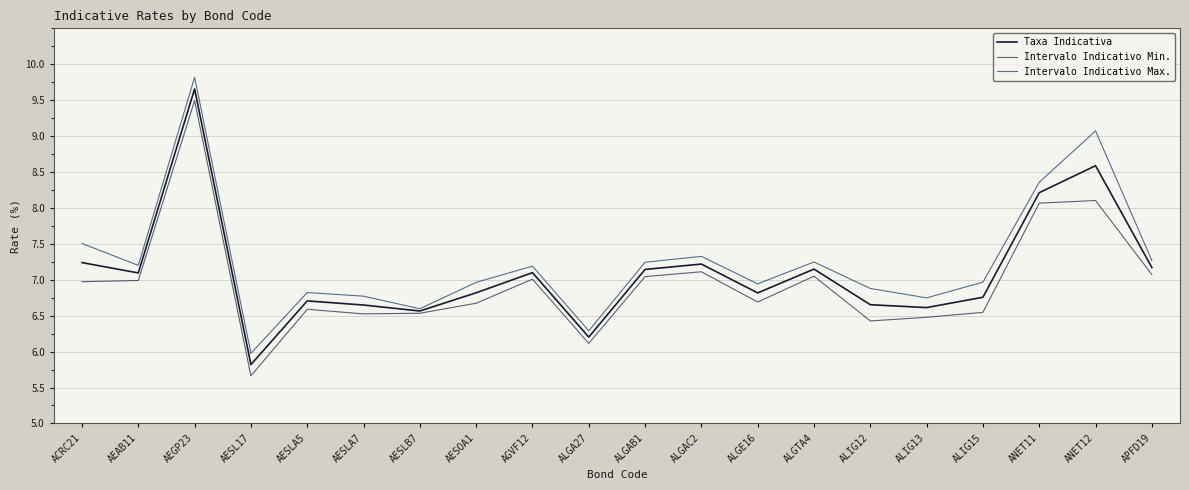

True or false: Intervalo Indicativo Min. has more than 0 points higher than both neighbors.

True